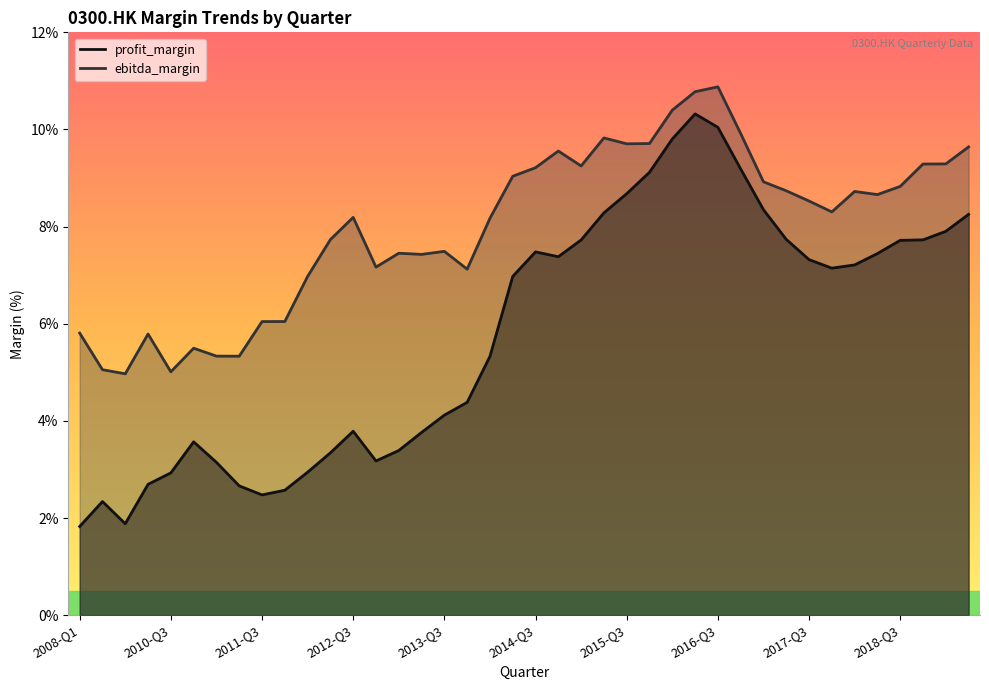

Which has a higher value, 2008-Q2 or 2010-Q4?

2010-Q4